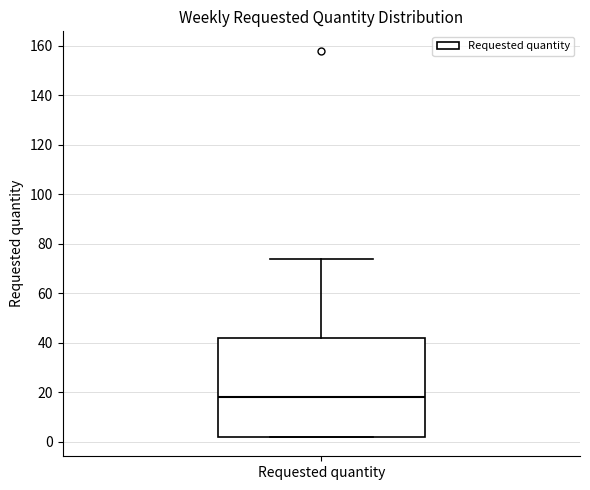

Read this box plot against the y-axis: the position of the median line, the range covered by the box, and the ends of both whiskers. The values are not printed on the chart, so give them approximately, as read against the axis.

median 18, box 2 to 42, whiskers 2 to 74